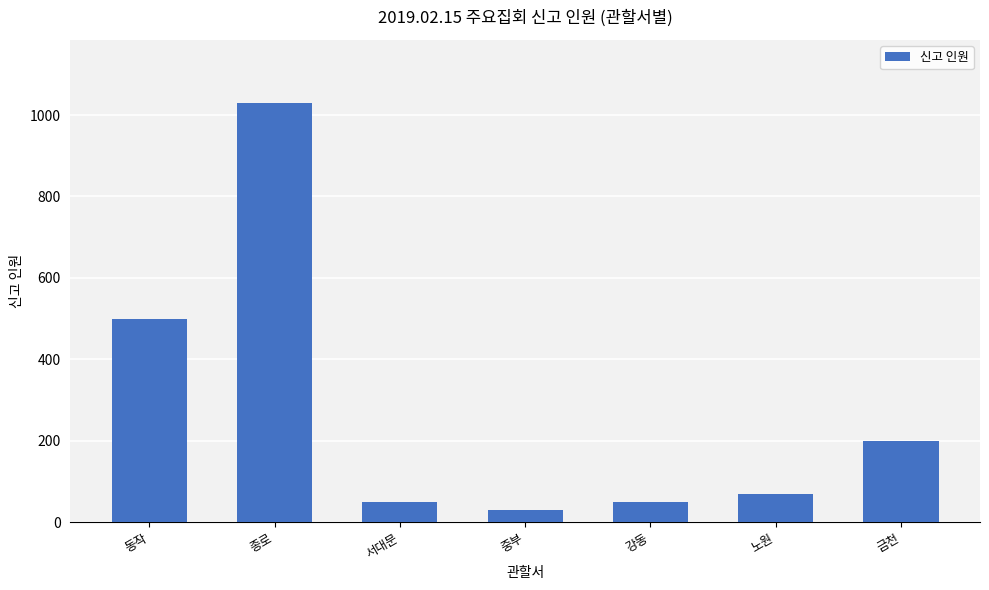

What is the value of the 2nd bar from the left?

1030